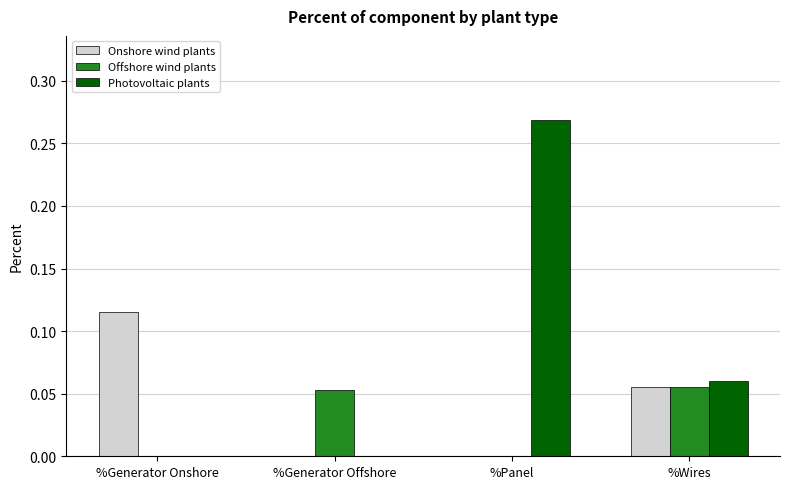

At which category is the sum across all series the highest?

%Panel